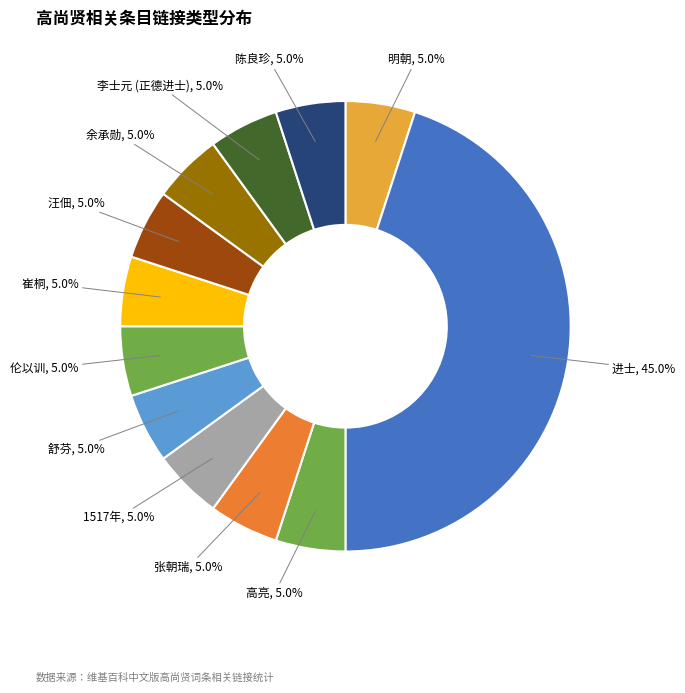

Approximately how many times larger is the value at 明朝 compared to 李士元 (正德进士)?

1.0